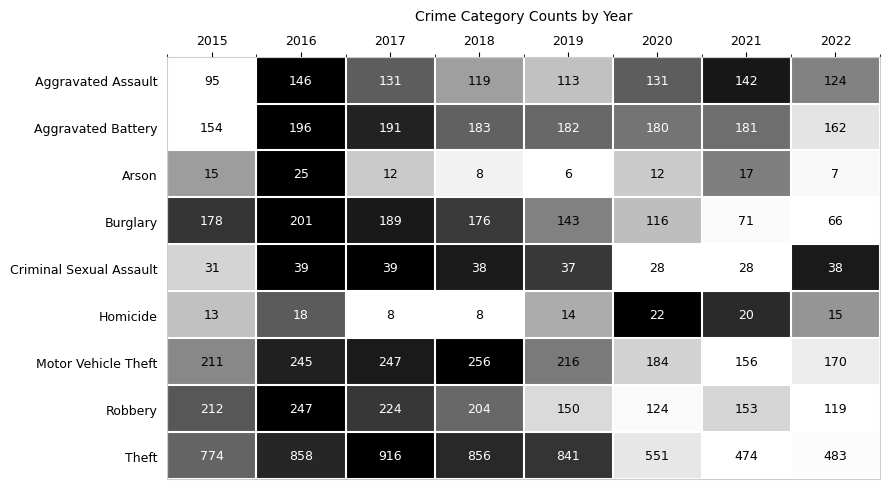

What is the total value across all series at 2021?

1242